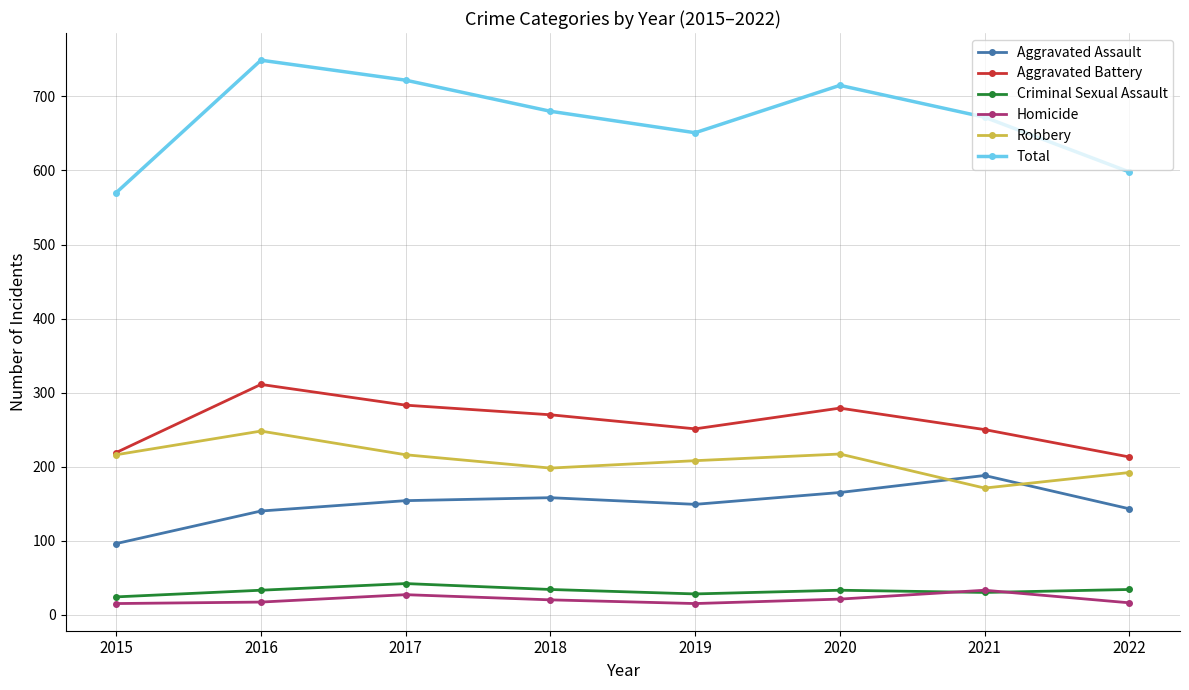

What is the approximate value of Aggravated Battery at 2019?

251